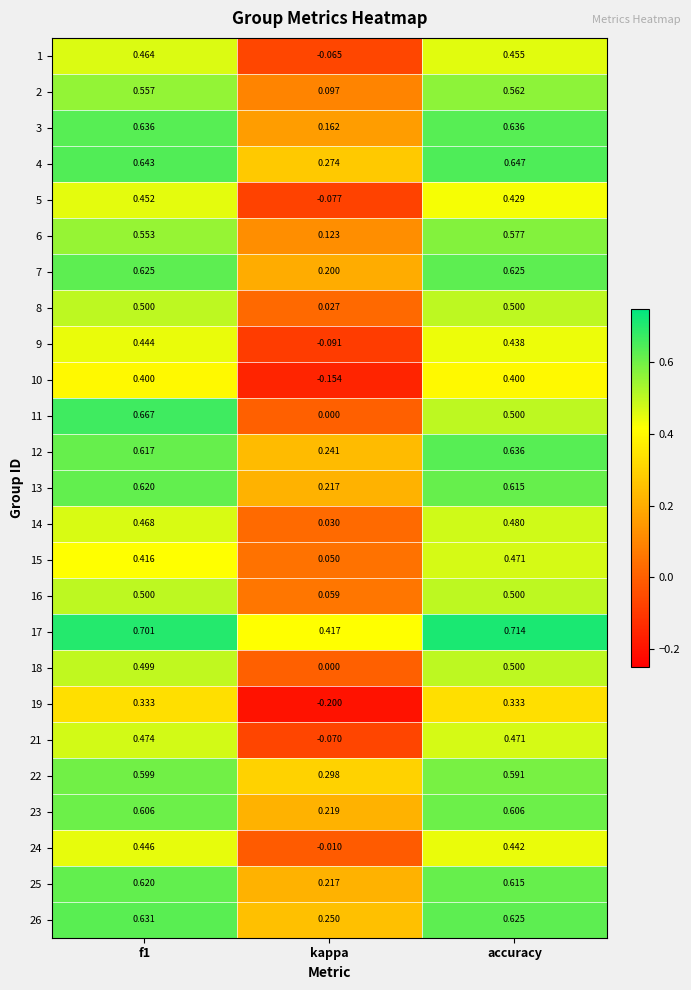

At which label is 18 closest to 0?

kappa